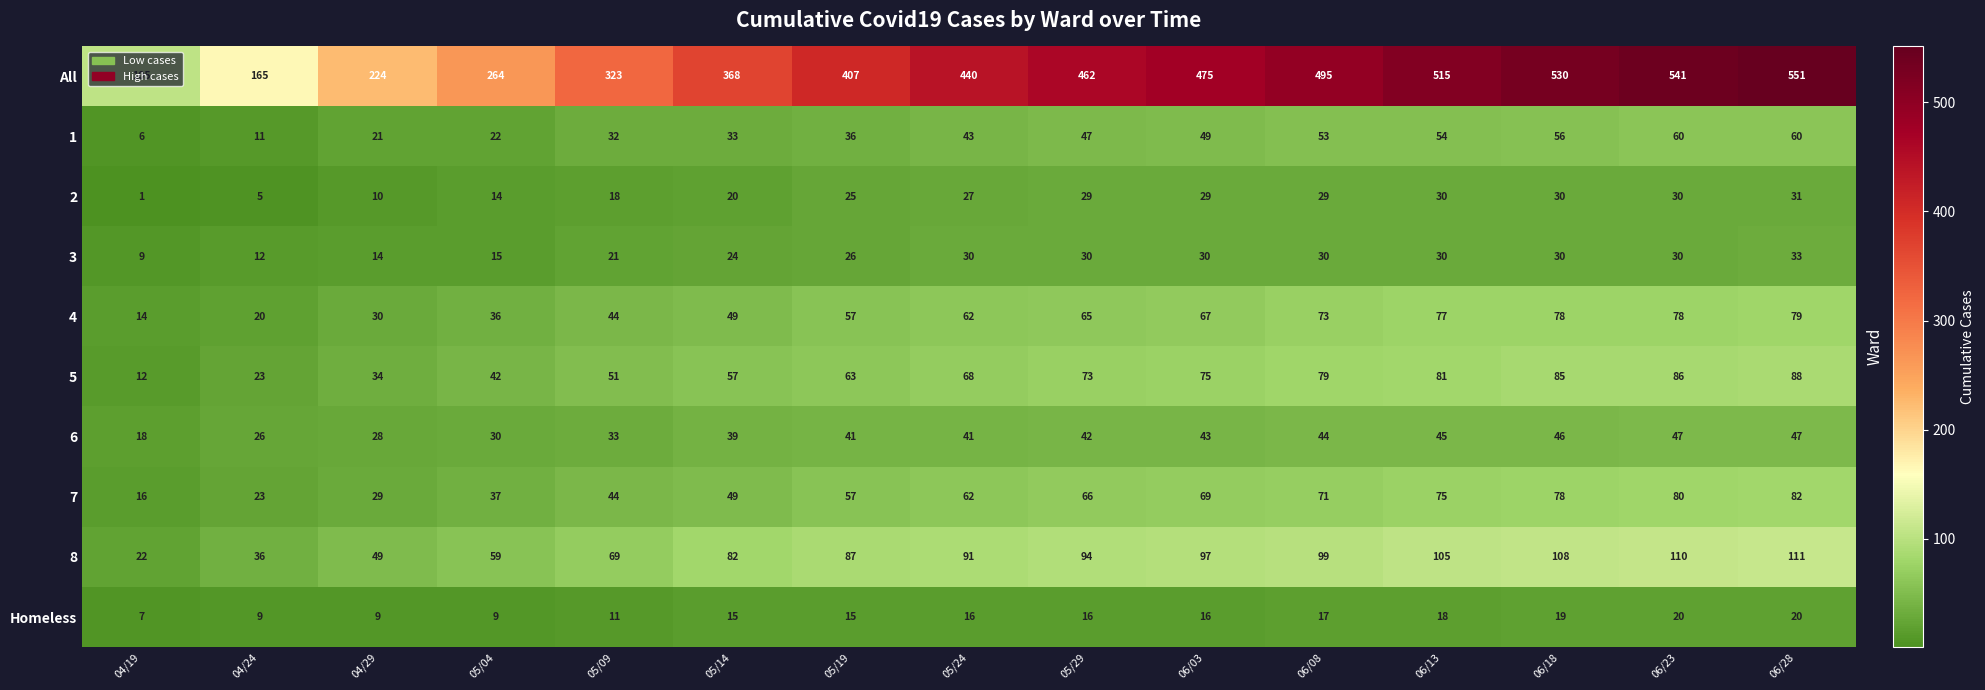

Is it true that 5 equals 81 at 05/14?

False